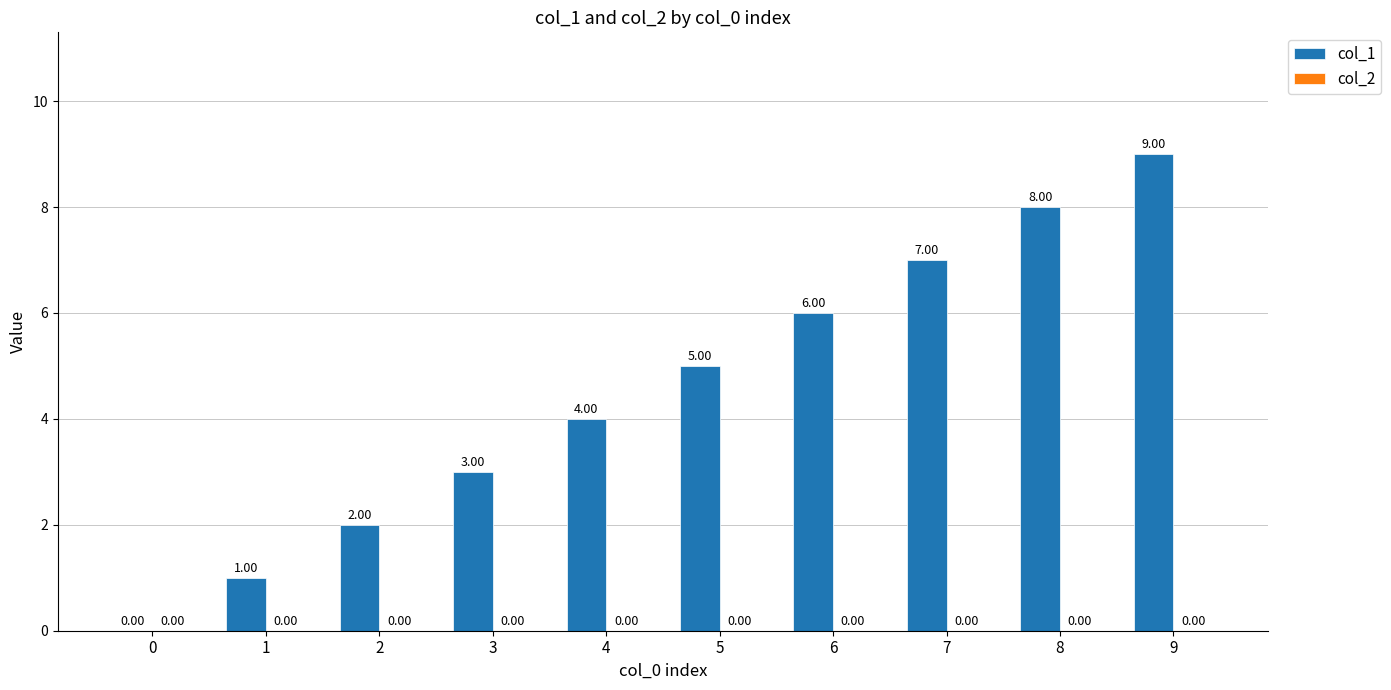

Approximately how many times larger is the value at 3 compared to 1?

3.0